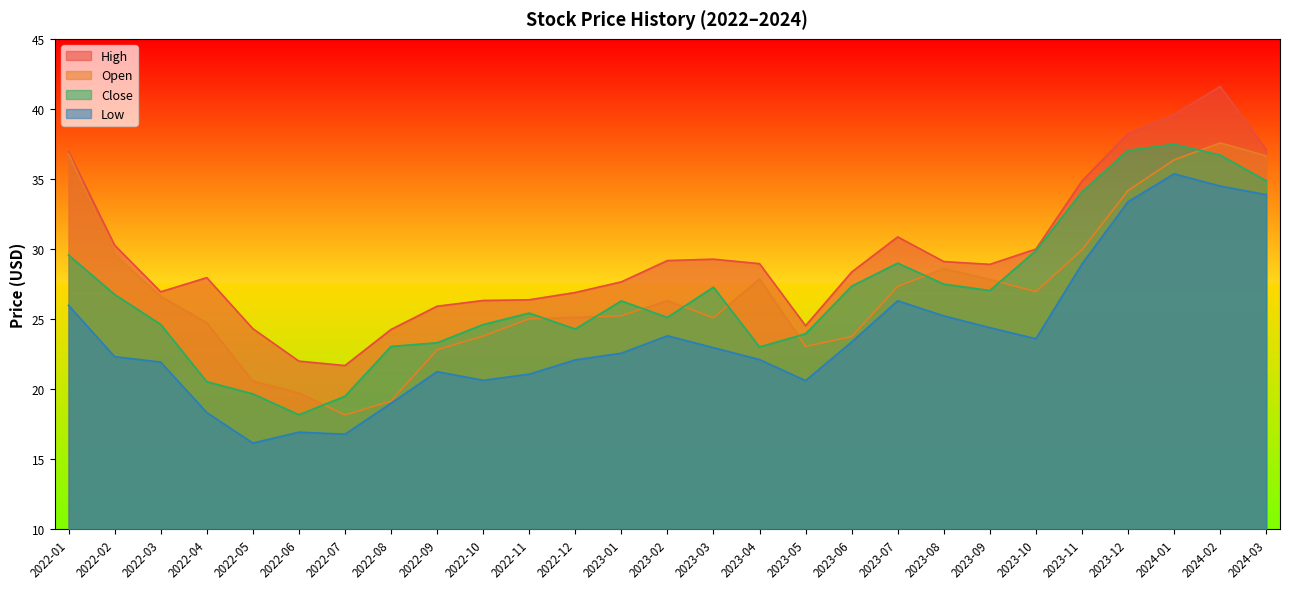

Is the value of High at 2023-07 greater than the value of Close at 2024-02?

No